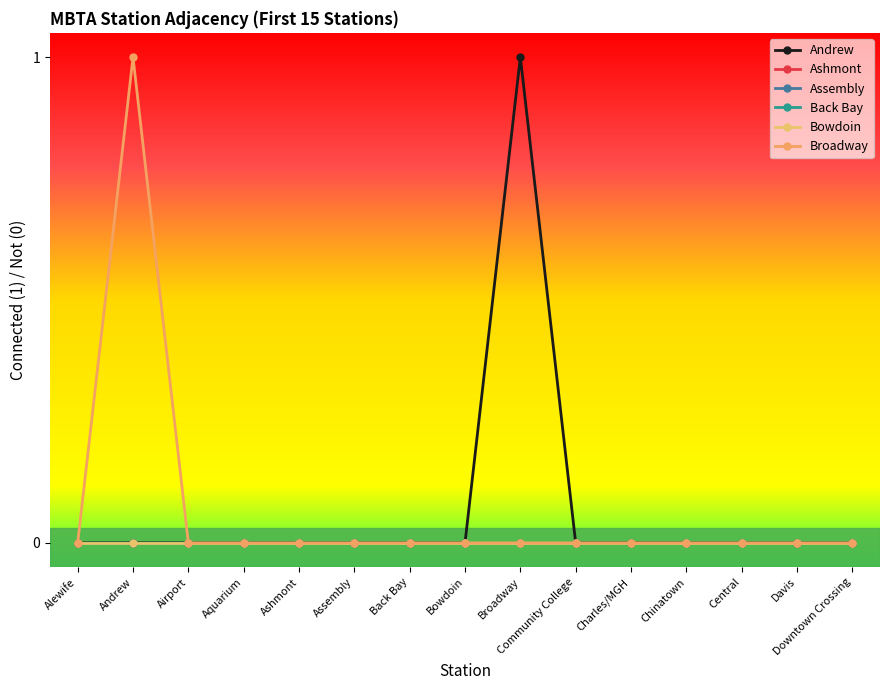

At which category is the sum across all series the highest?

Andrew